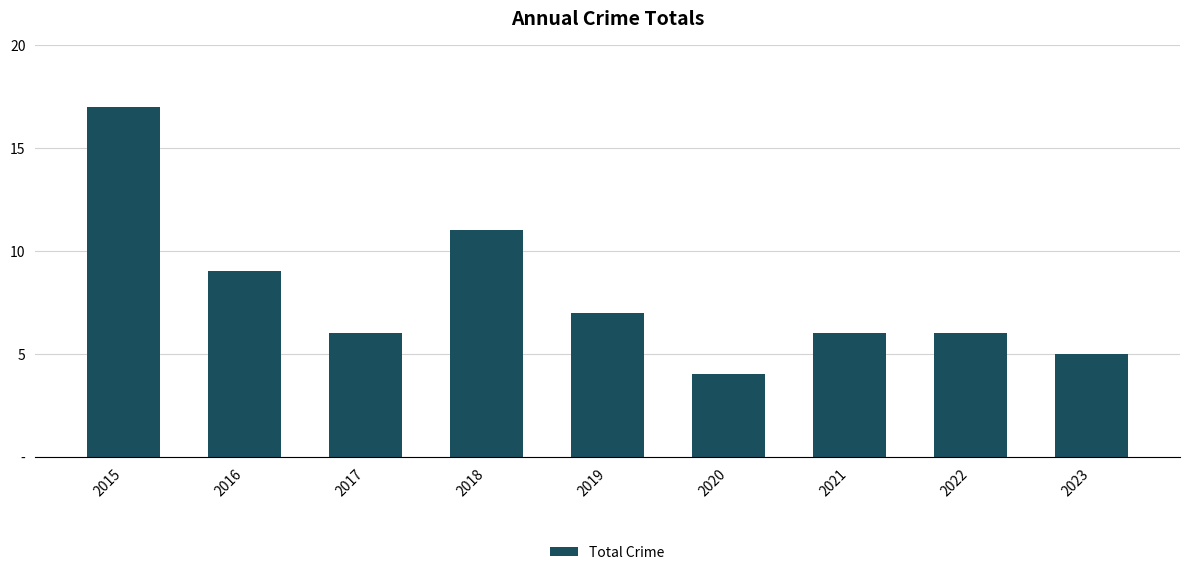

Reading right to left, extract all data points from this chart.

5	6	6	4	7	11	6	9	17